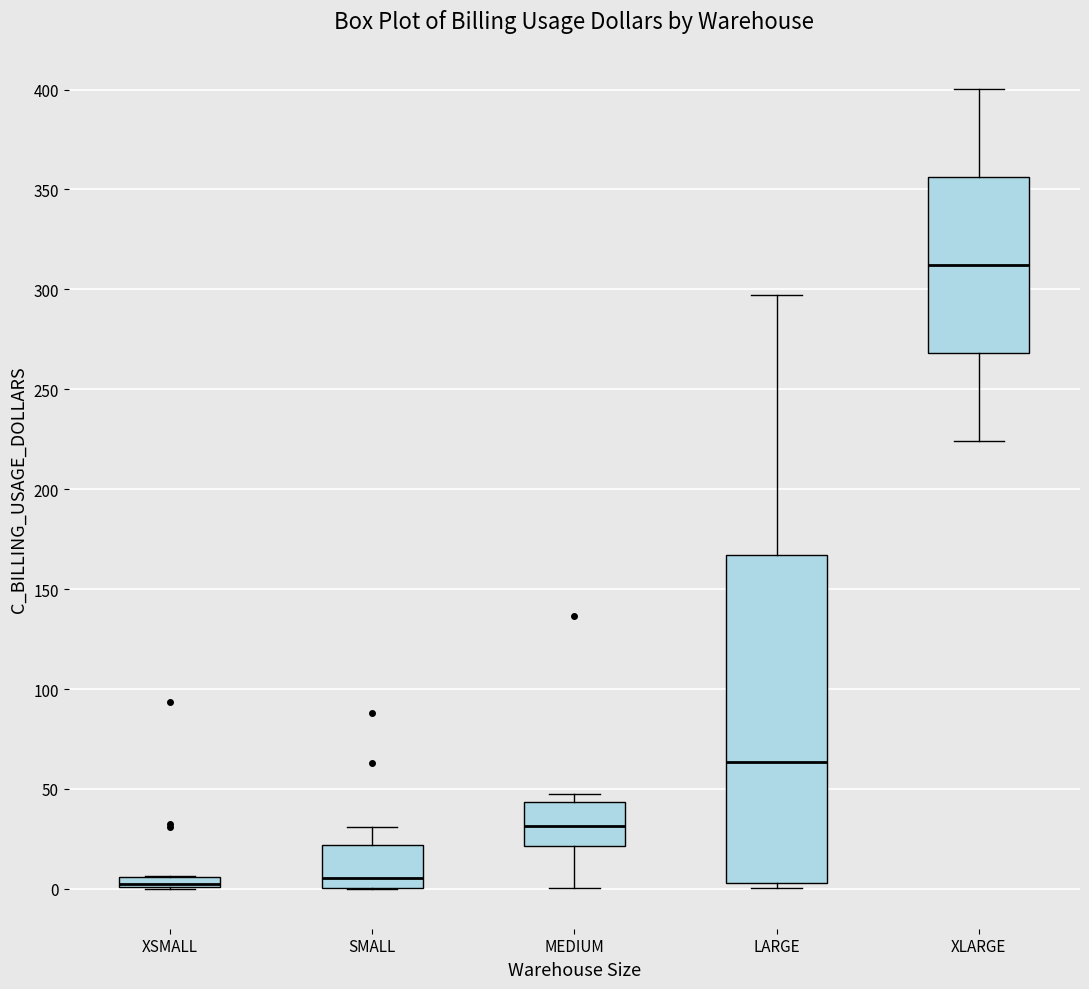

Which box is the tallest, from its lower edge to its upper edge?

LARGE